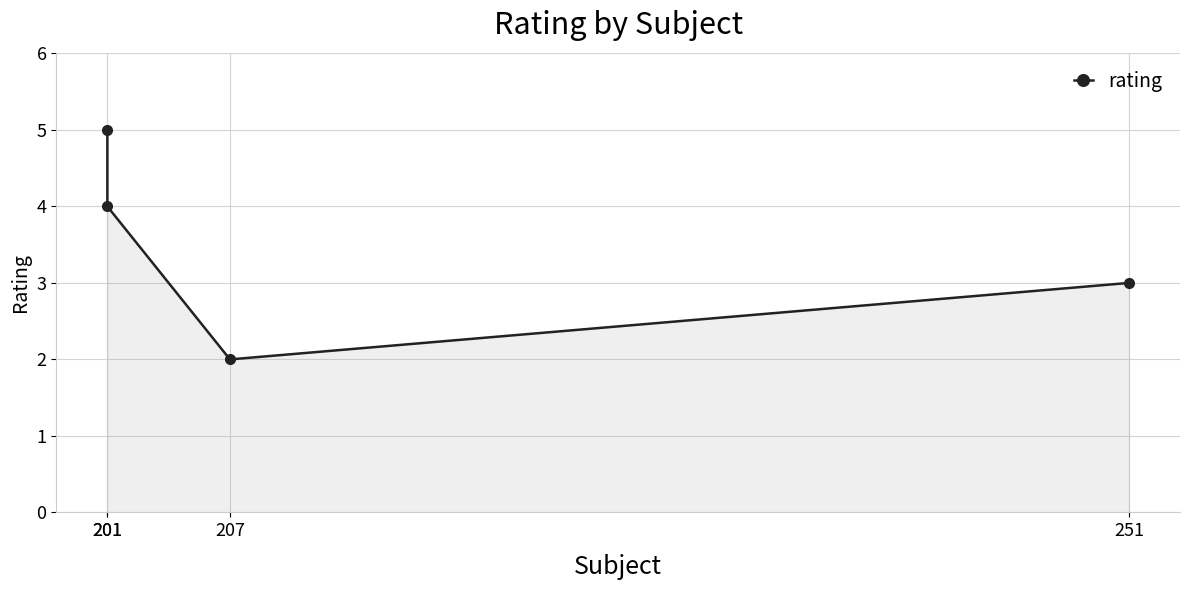

What is the sum of all values?

14